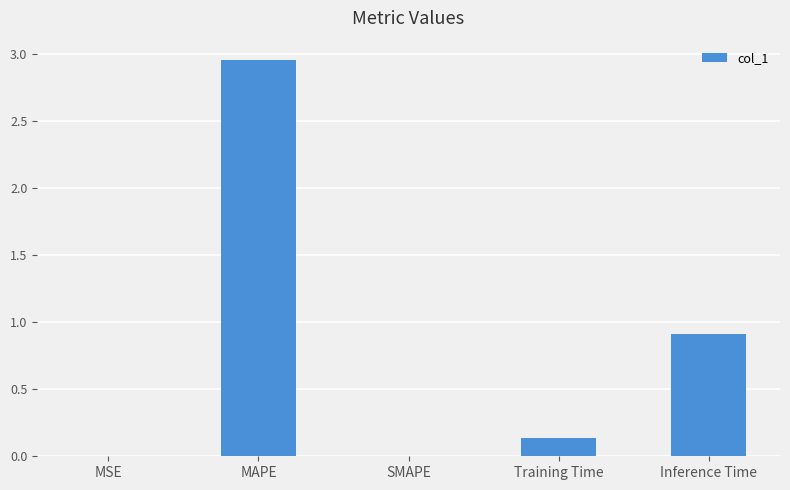

True or false: the data shows 0.0 at MSE.

True